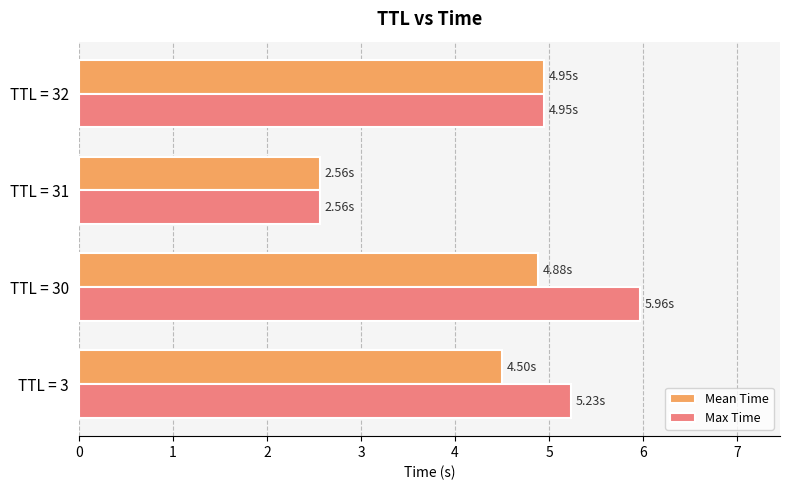

List the series in order of their peak value, lowest first.

Mean Time, Max Time